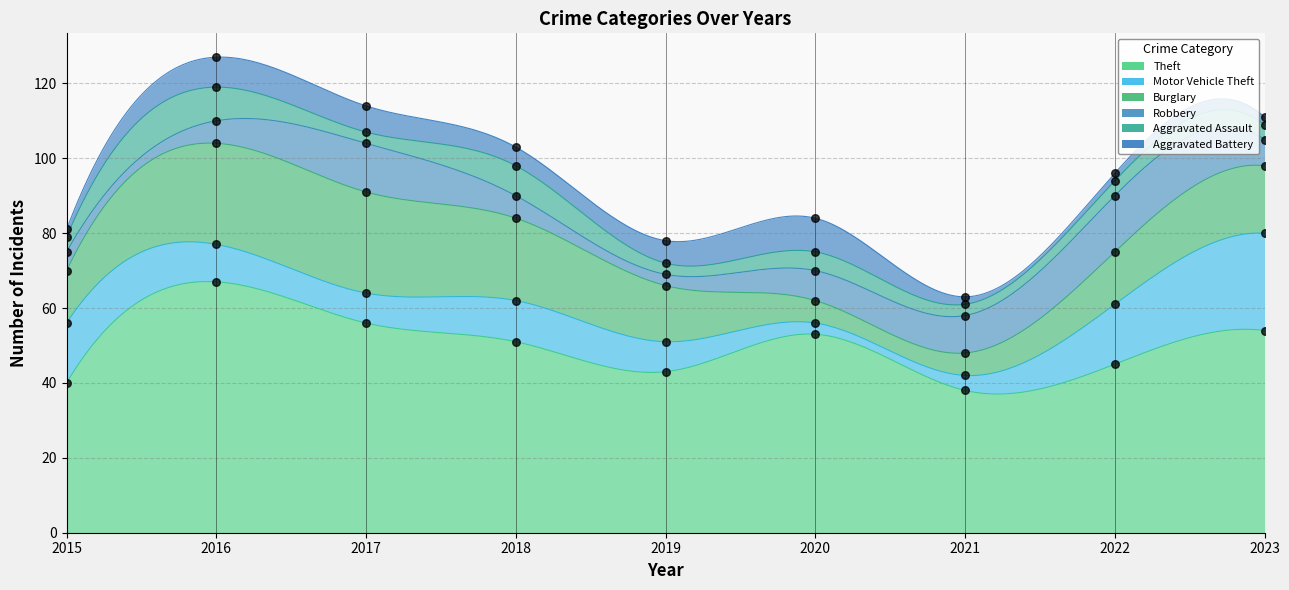

Is the value of Aggravated Assault at 2017 greater than the value of Theft at 2019?

No